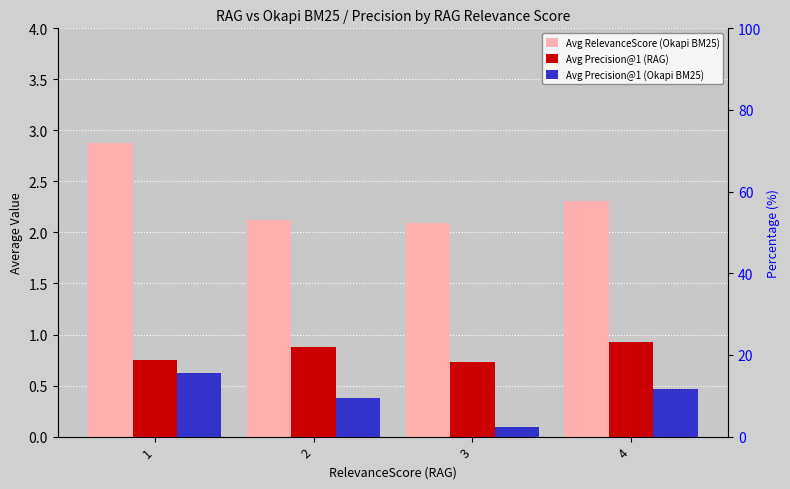

At how many categories does at least one series exceed 1?

4